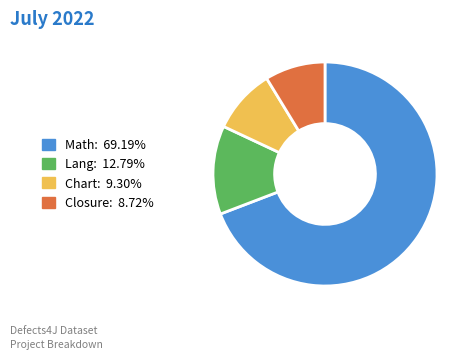

Which category accounts for the majority?

Math